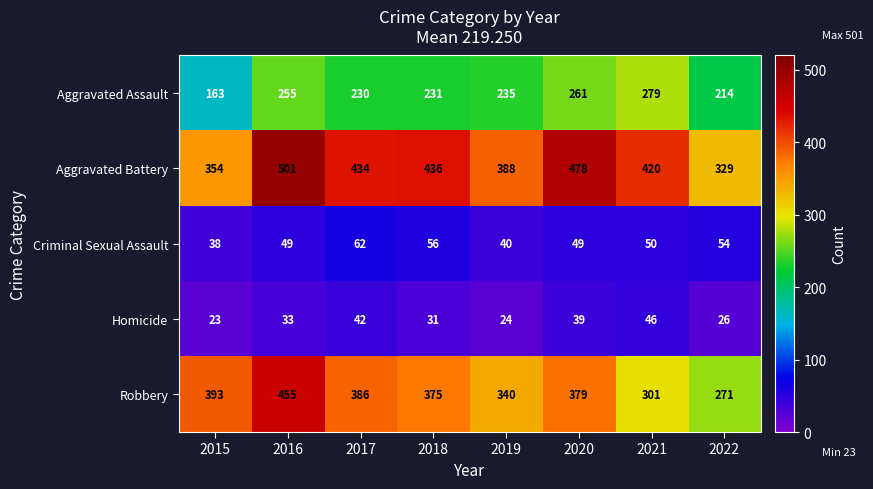

The Robbery series shows 105 at 2016. True or false?

False